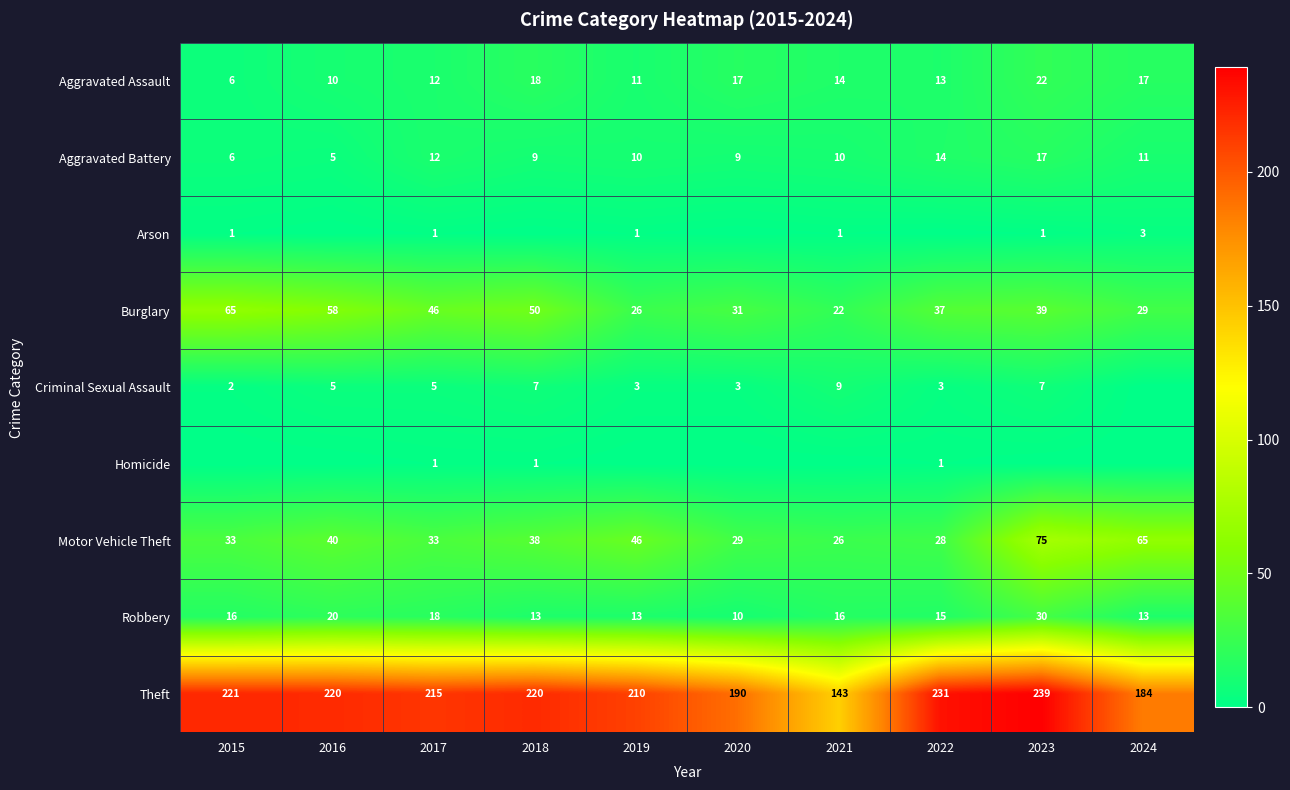

What is the difference between the second highest and second lowest values in the Burglary series?

32